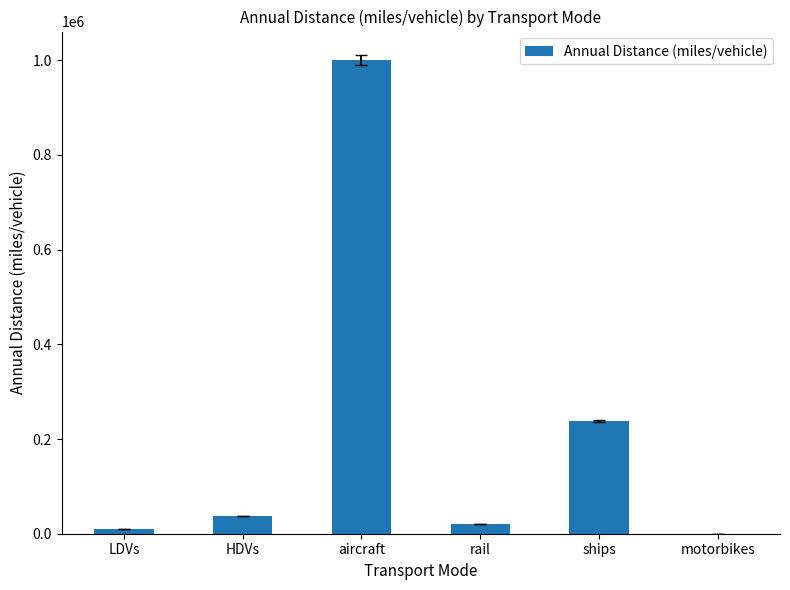

Where is the data nearest to the value 499975?

ships